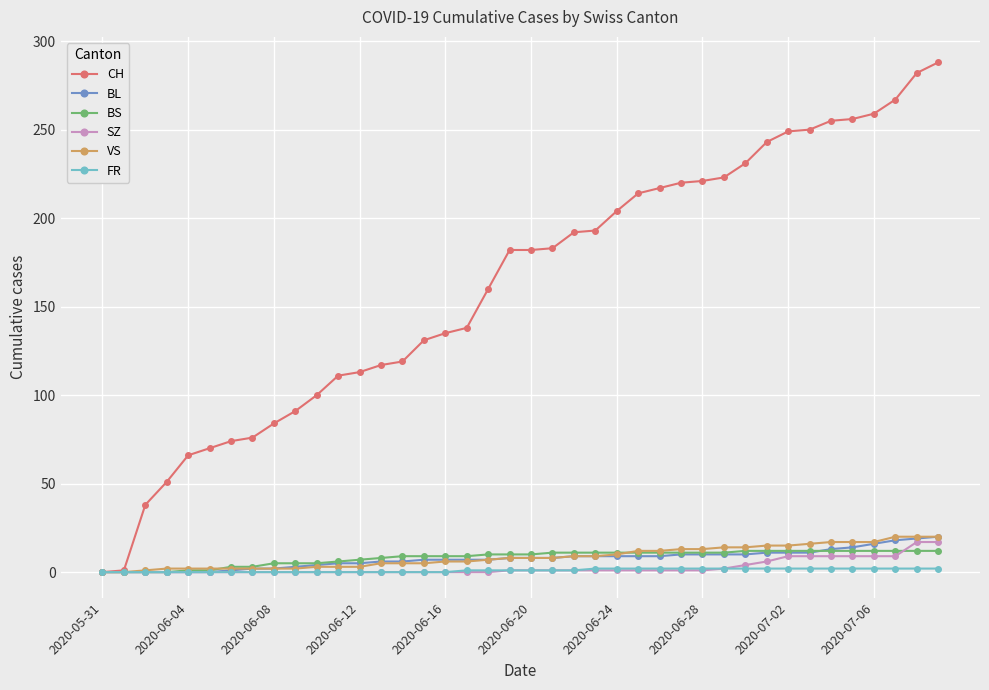

Which series has the widest spread of values?

CH